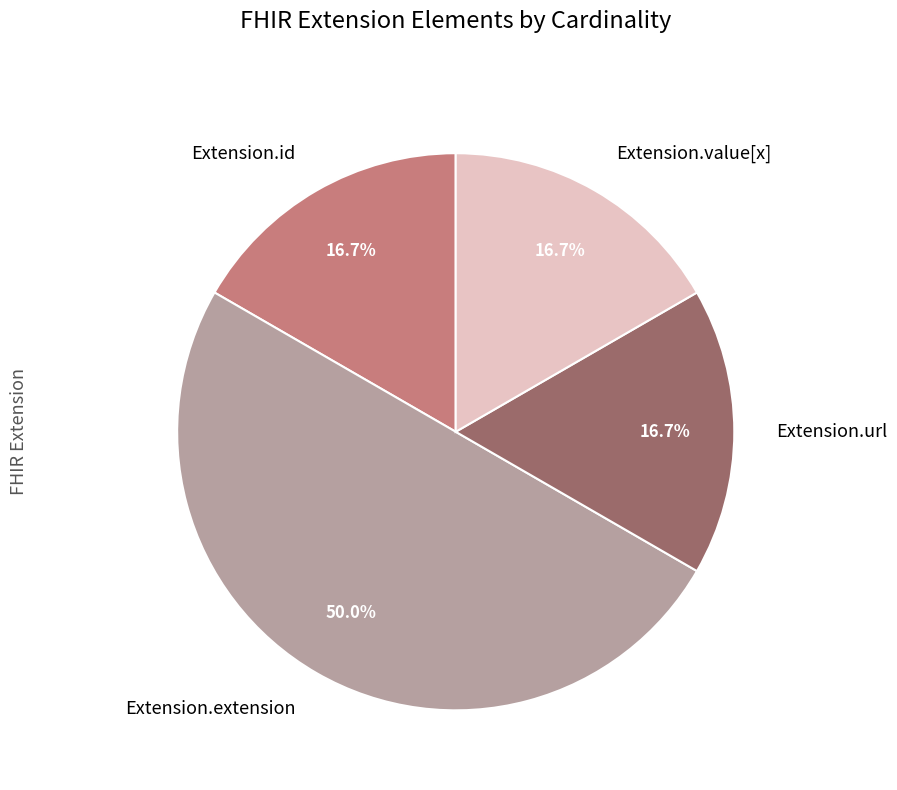

How many segments does this pie chart have?

4